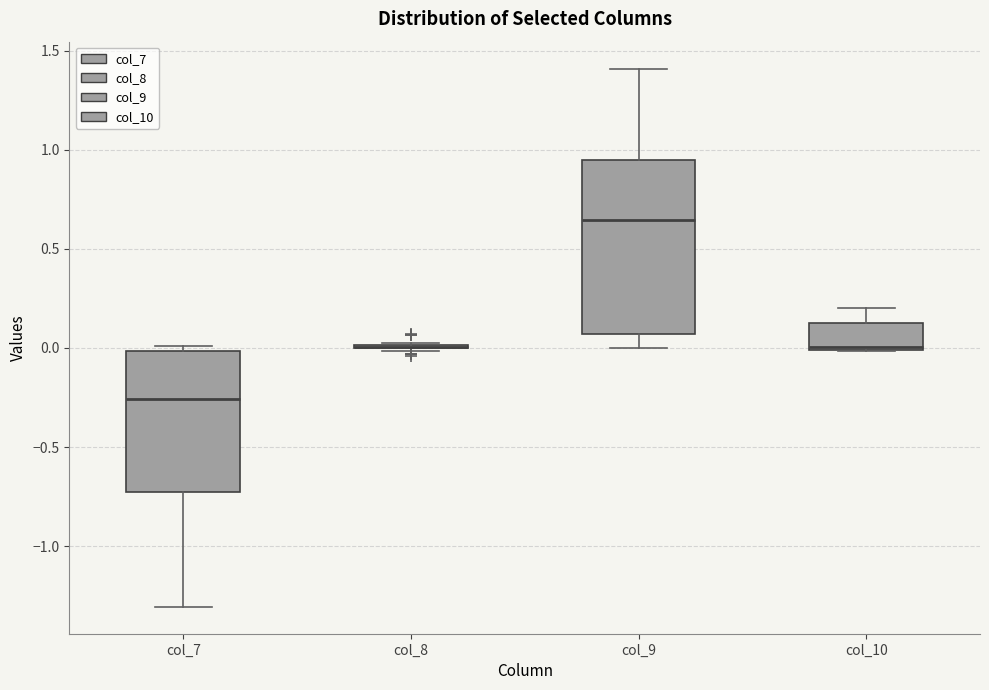

Reading left to right, transcribe this box plot: for each box, give where its median line is, the range the box spans, and where its two whiskers end, as read against the y-axis. The values are not printed on the chart, so give them approximately, as read against the axis.

col_7: median -0.25, box -0.75 to 0.00, whiskers -1.30 to 0.00 (just above the box's upper edge)
col_8: box collapsed to a line at 0.00, whiskers 0.00 to 0.05
col_9: median 0.65, box 0.05 to 0.95, whiskers 0.00 to 1.40
col_10: median 0.00, box 0.00 to 0.15, whiskers 0.00 to 0.20